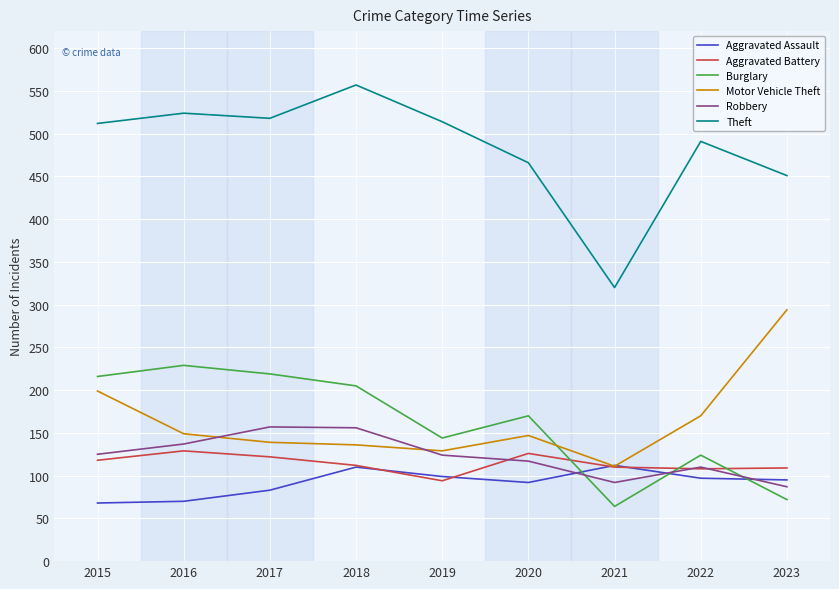

How many series are shown in this chart?

6